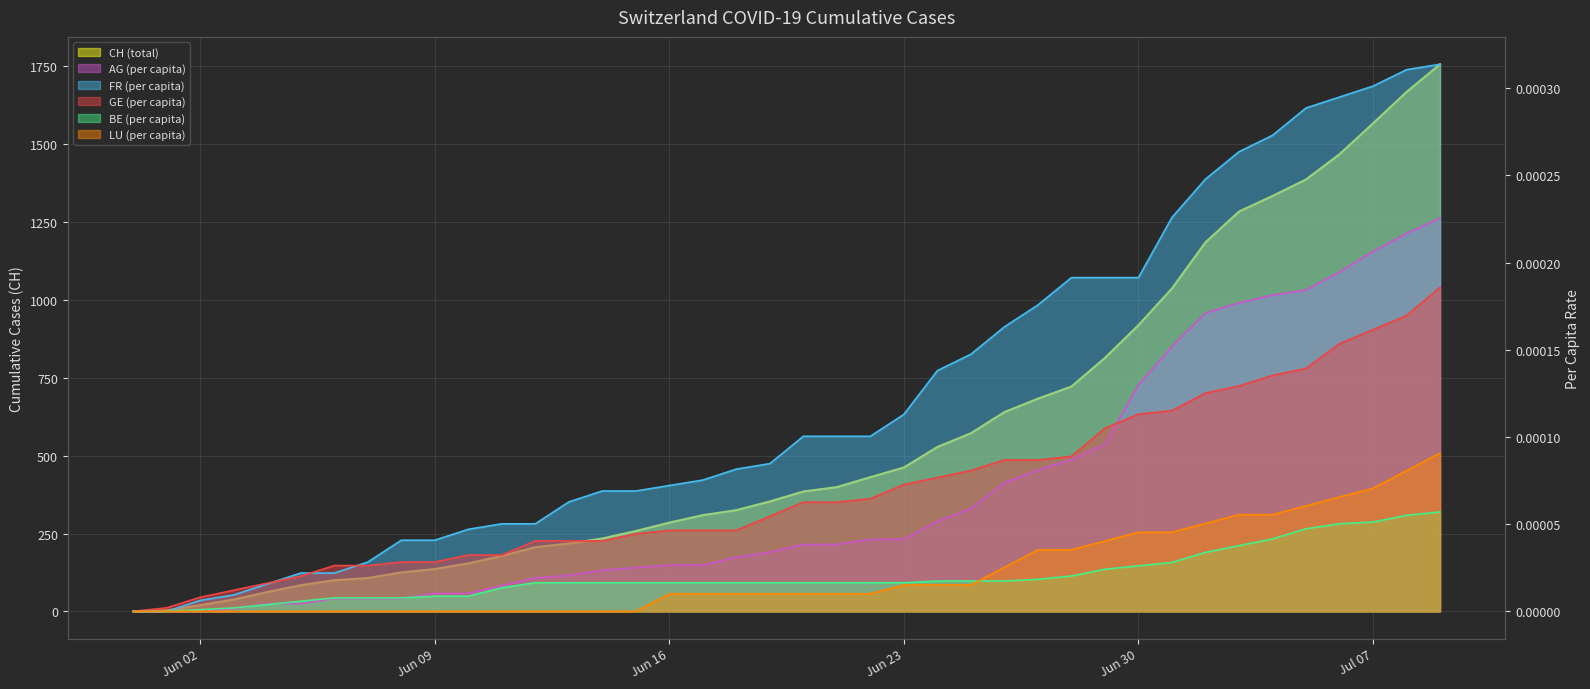

At which category is the sum across all series the highest?

2020-07-09